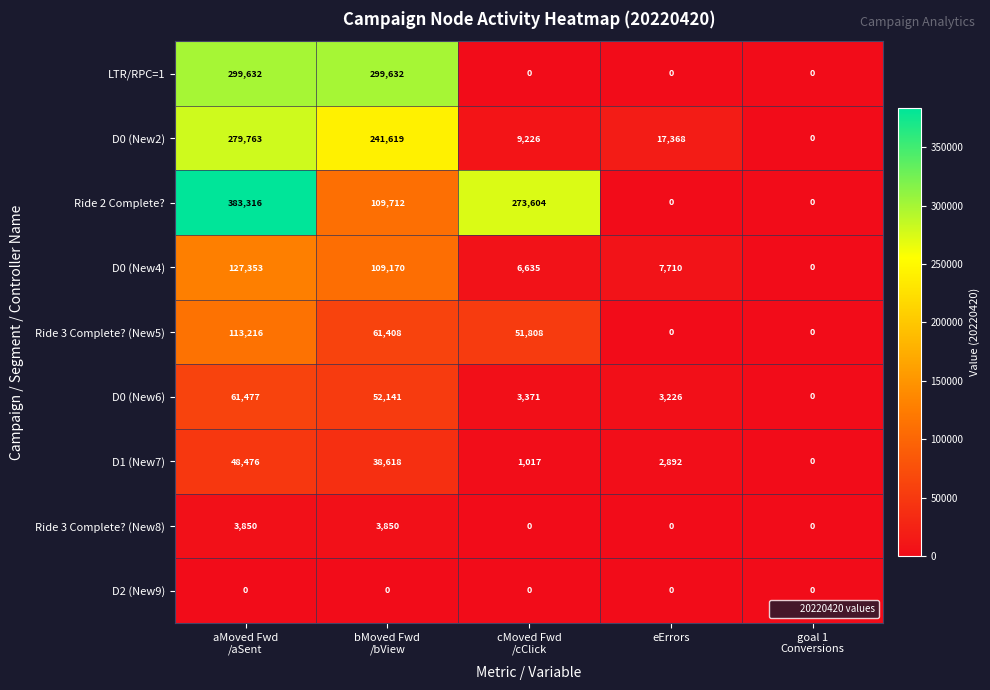

What is the difference between the highest and lowest values at cMoved Fwd
/cClick?

273604